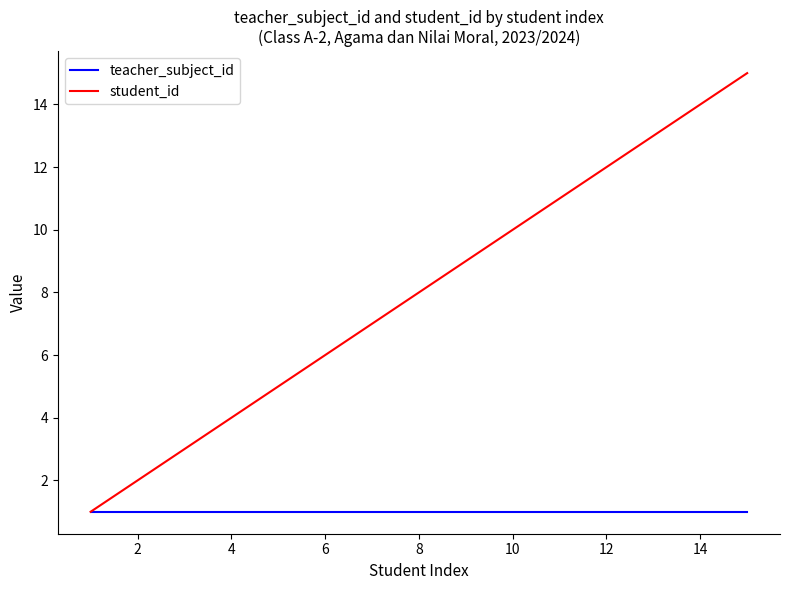

Which series has the widest spread of values?

student_id